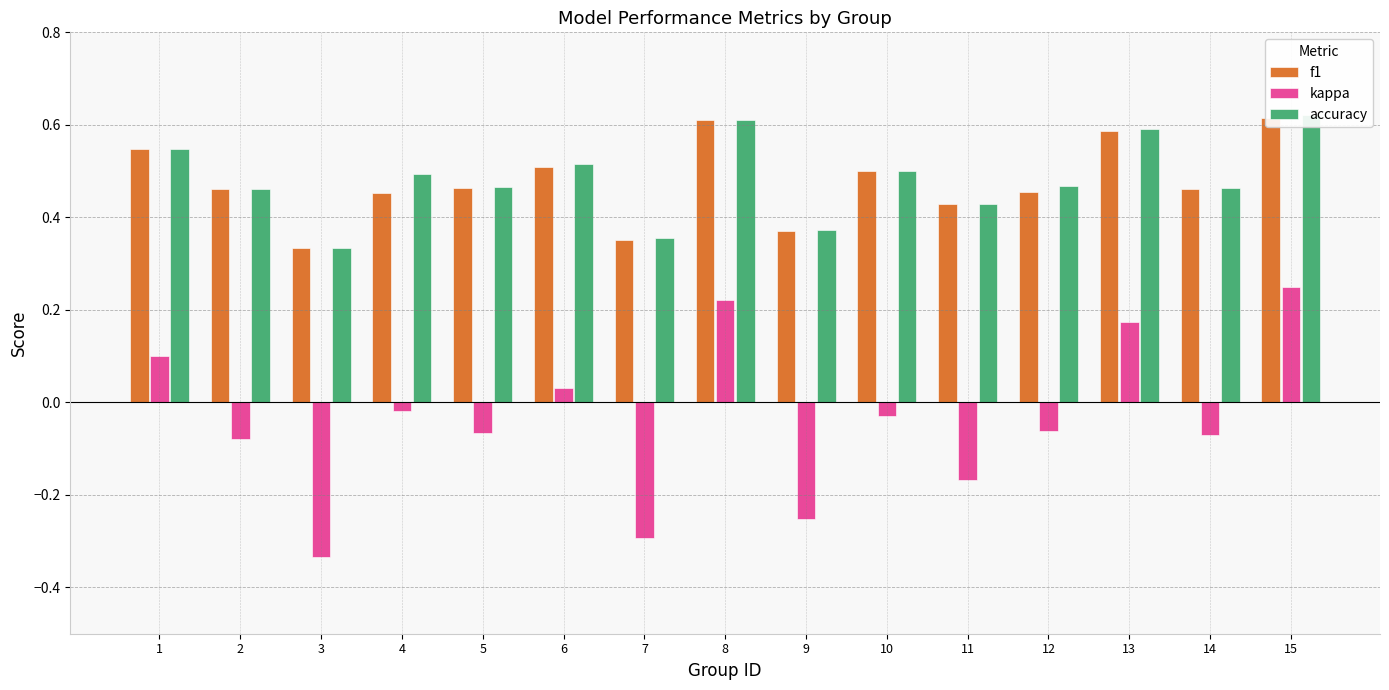

Which series has the widest spread of values?

kappa